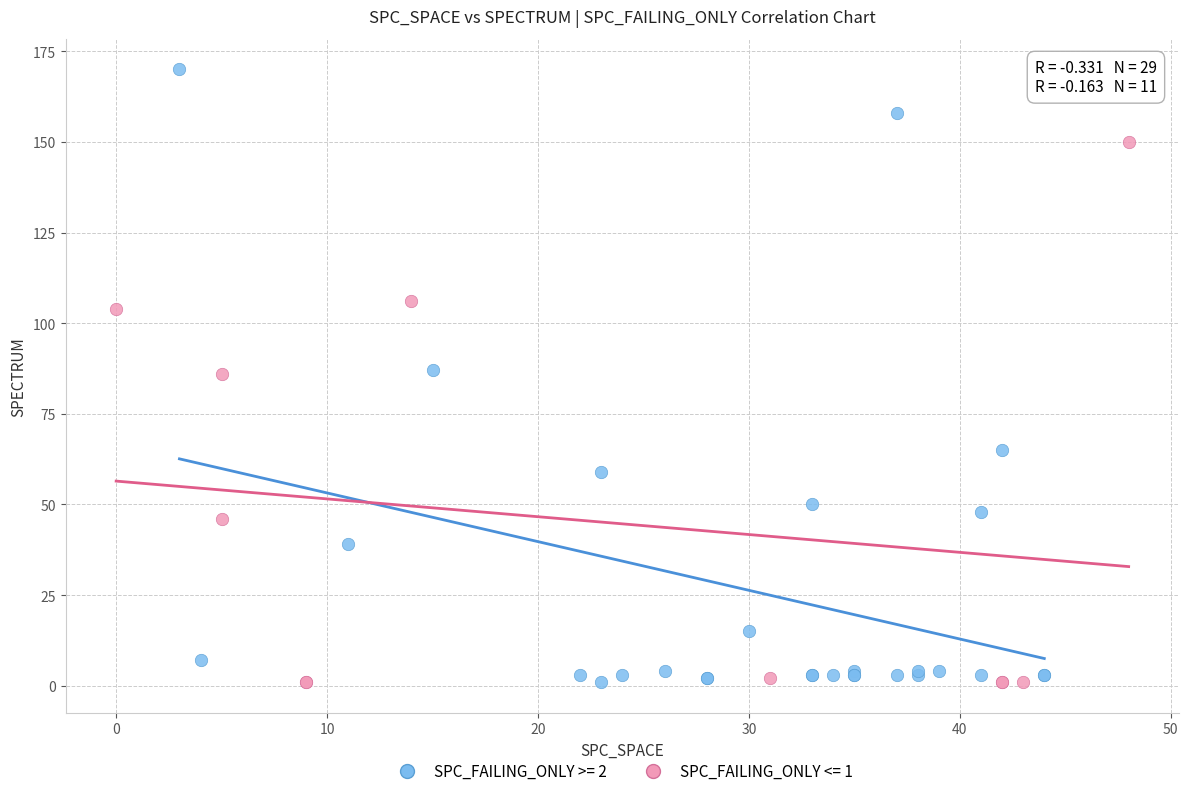

Which series reaches the maximum Y coordinate?

SPC_FAILING_ONLY >= 2